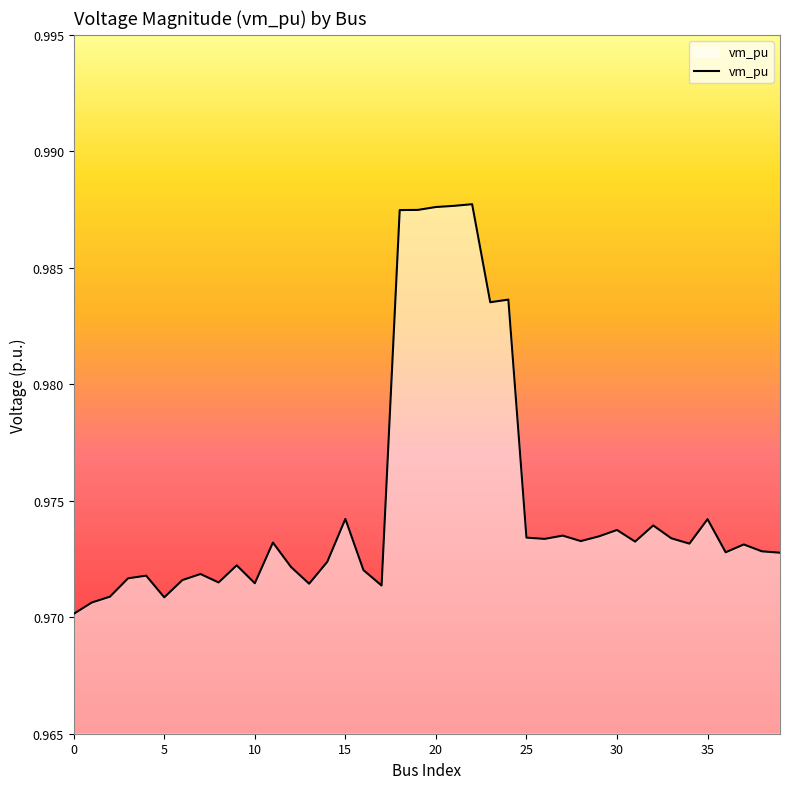

How many lines are shown in the chart?

1